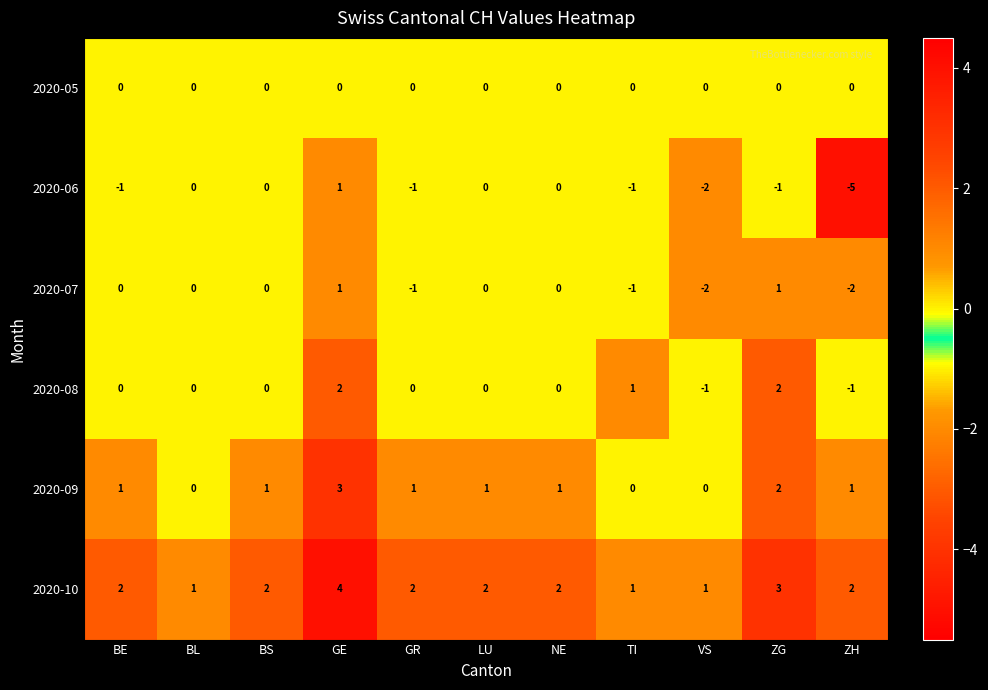

True or false: 2020-07 has a value of 0 at BE.

True